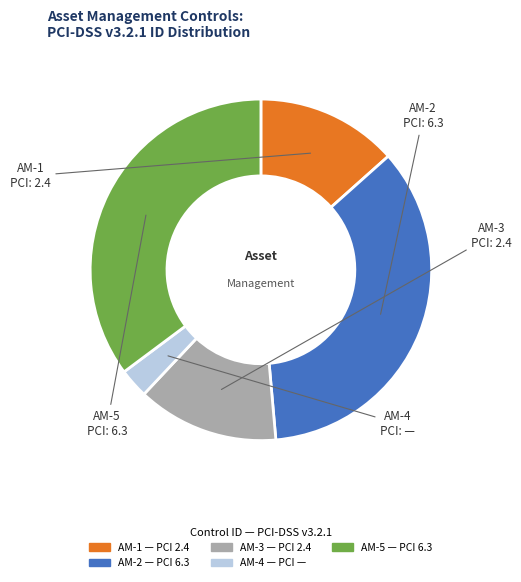

Which slice is the smallest?

AM-4